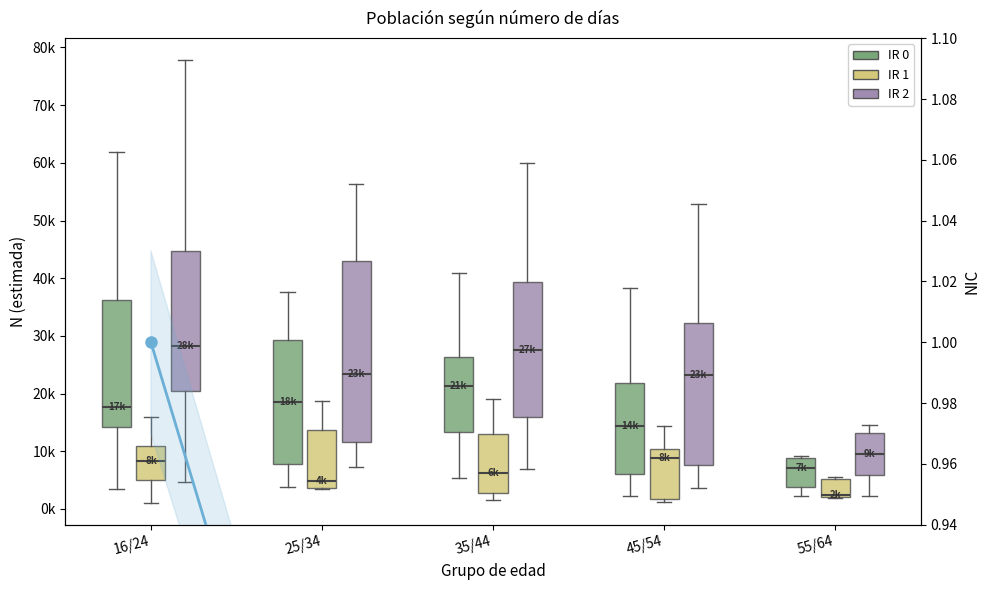

True or false: the data shows 0.9 at 35/44.

True